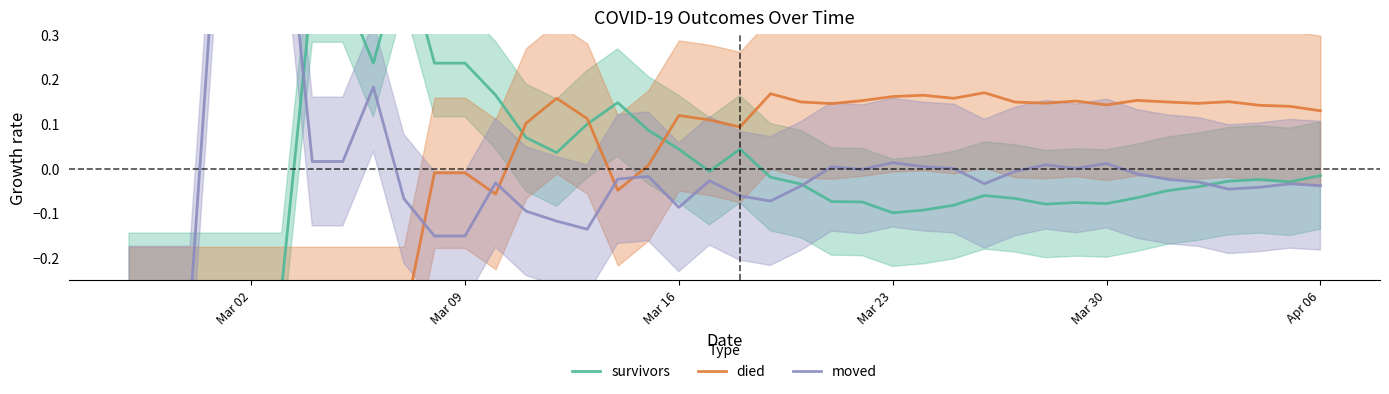

What is the difference between the maximum and minimum values in the moved series?

1.0